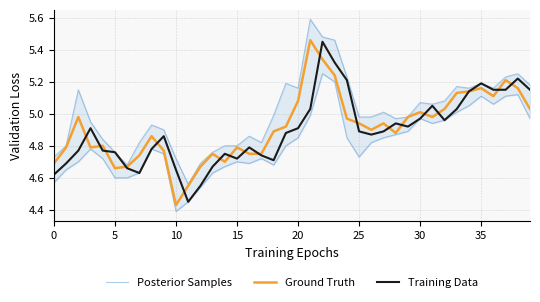

What is the label of the 22nd point from the right?

18